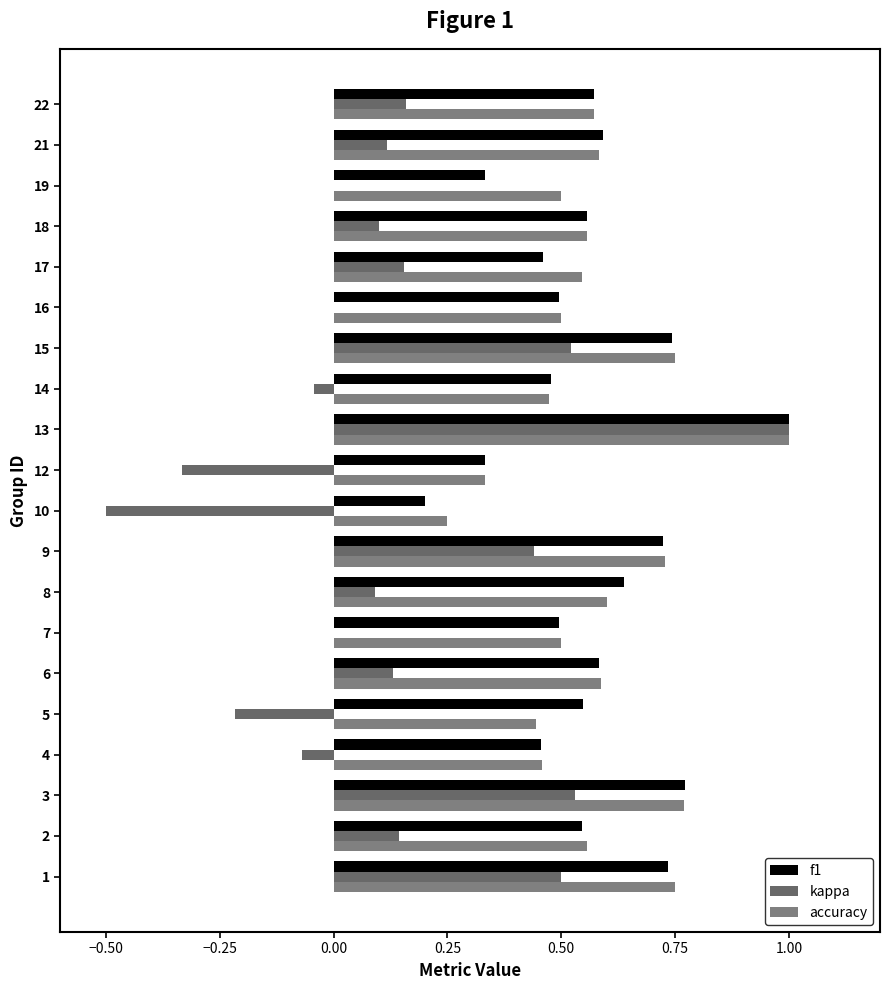

How many distinct data groups are displayed?

3